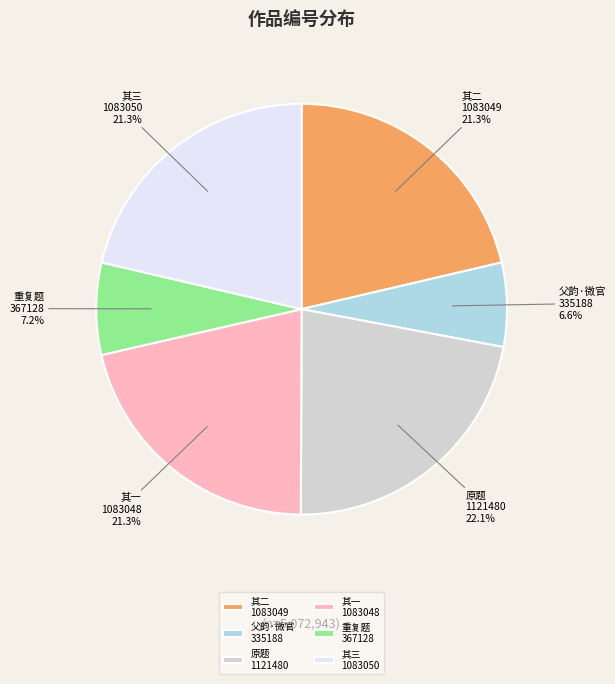

Which slice is the smallest?

父韵·微官 335188